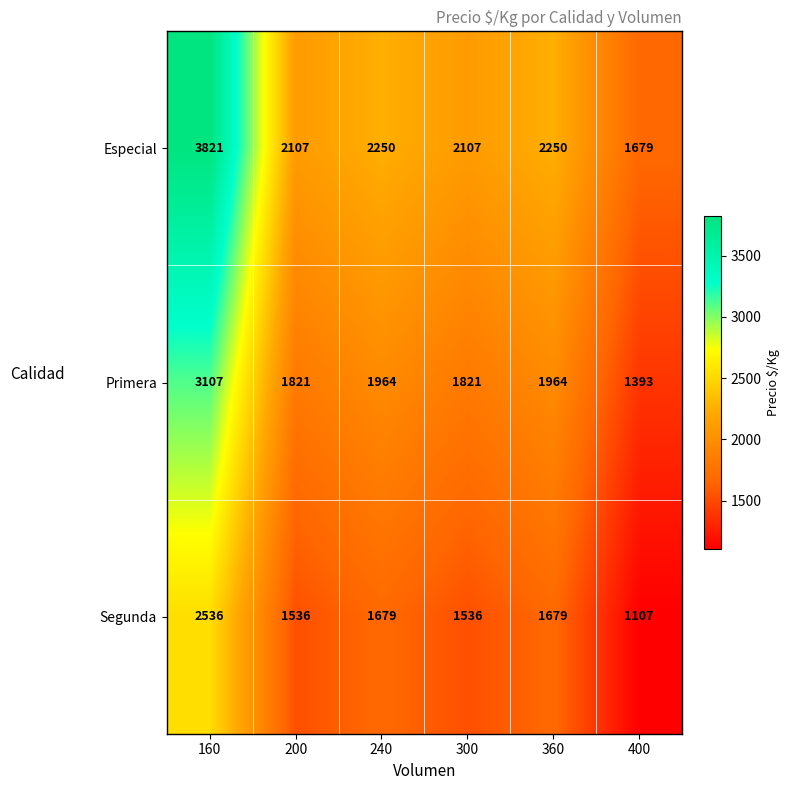

Which series has the largest total across all categories?

Especial